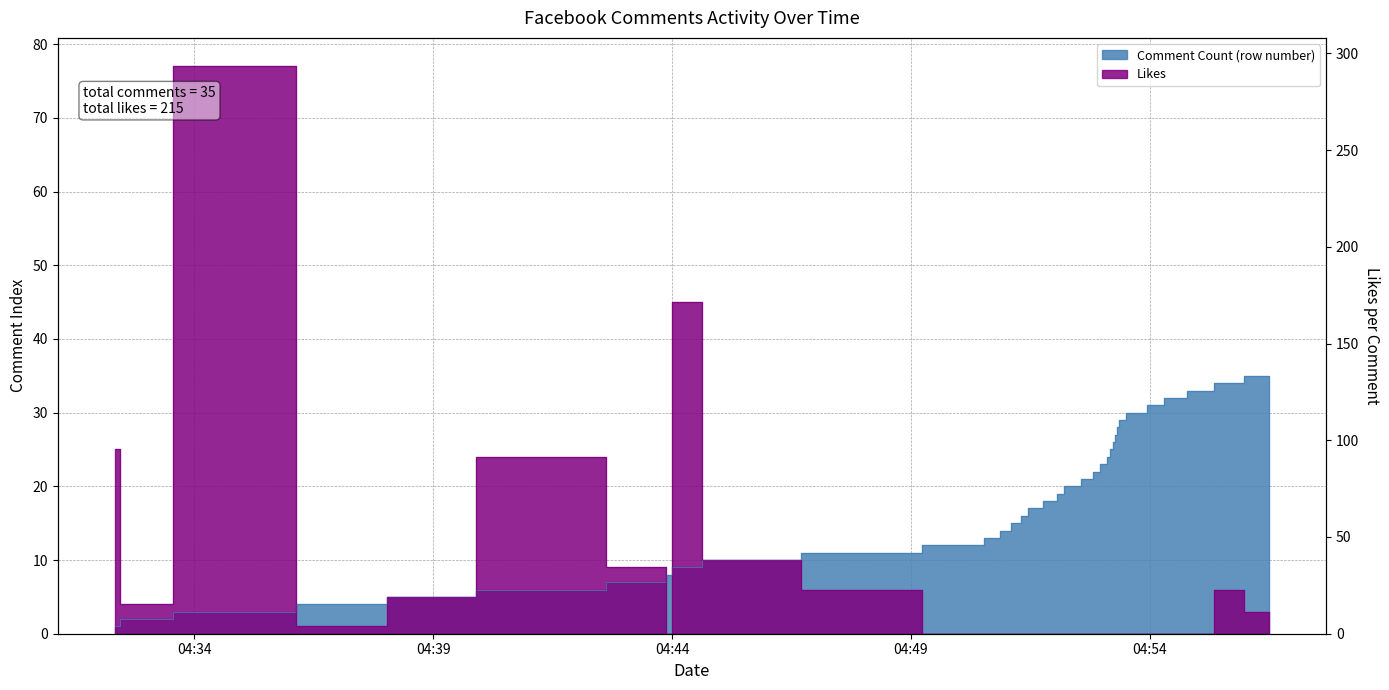

At how many categories does at least one series exceed 75?

1